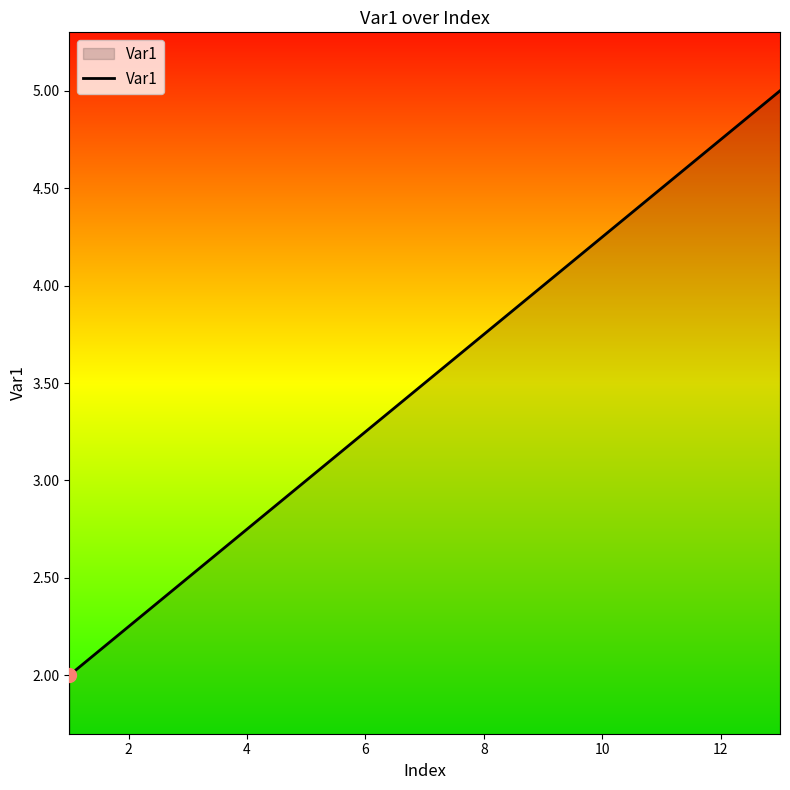

What is the maximum value shown in the chart?

5.0